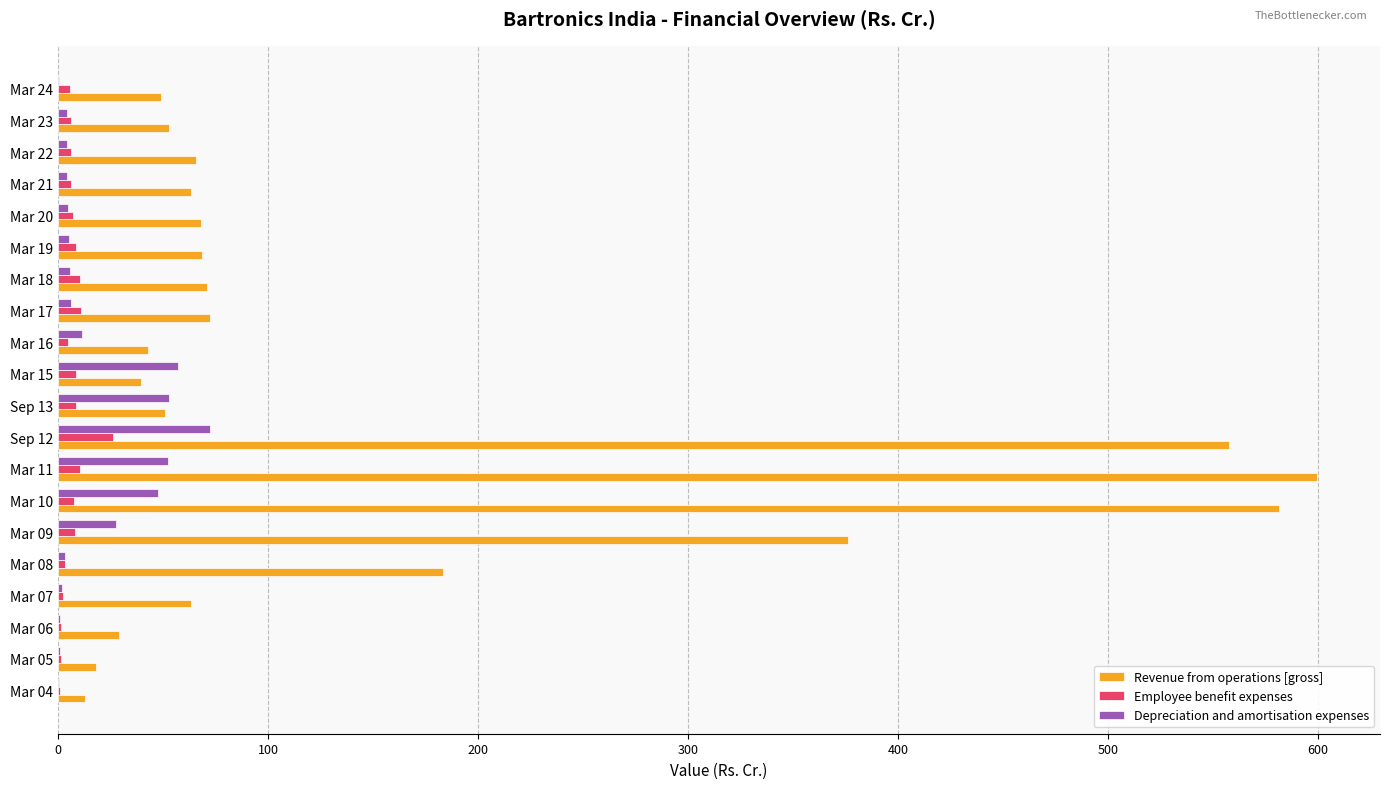

True or false: Revenue from operations [gross] has a value of 65.6 at Mar 22.

True